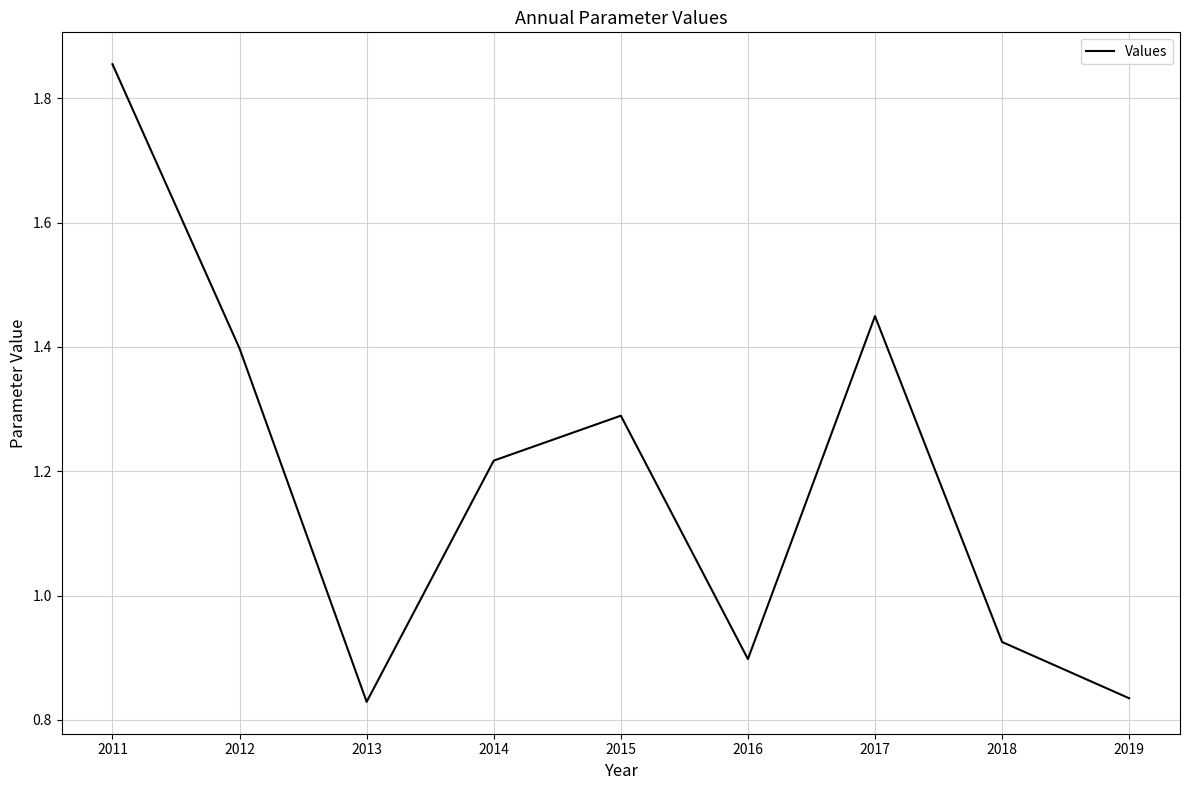

Count the number of categories in the chart.

9